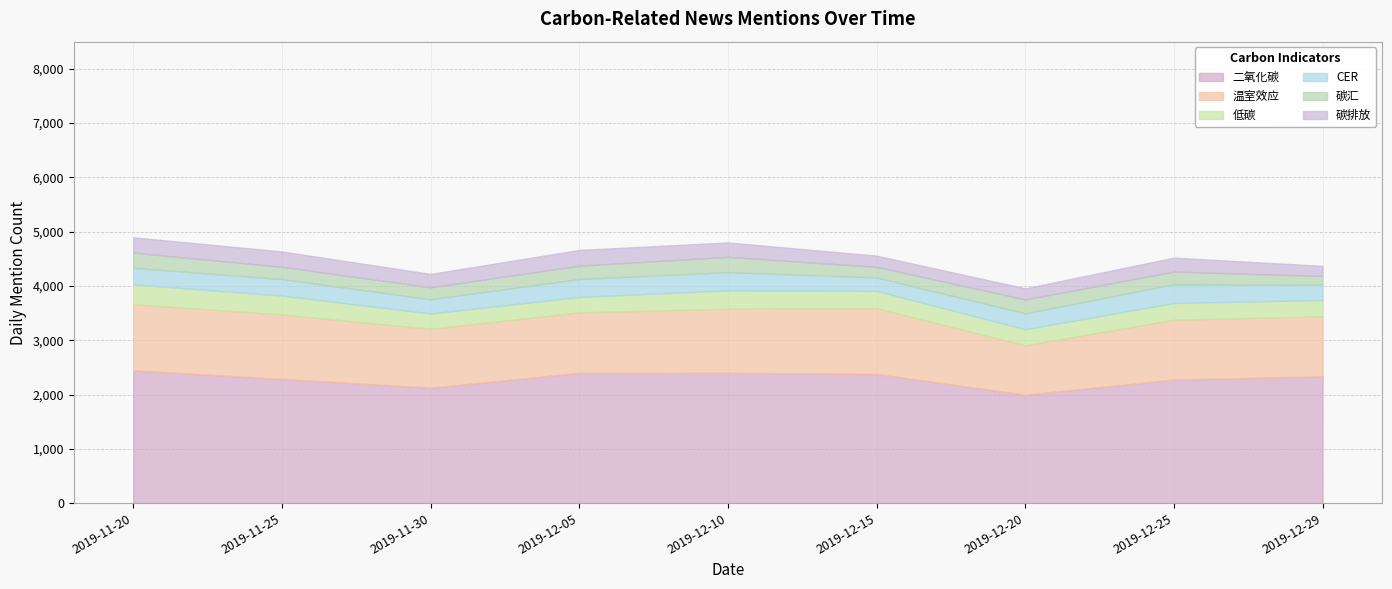

True or false: 低碳 has a value of 321 at 2019-12-15.

True